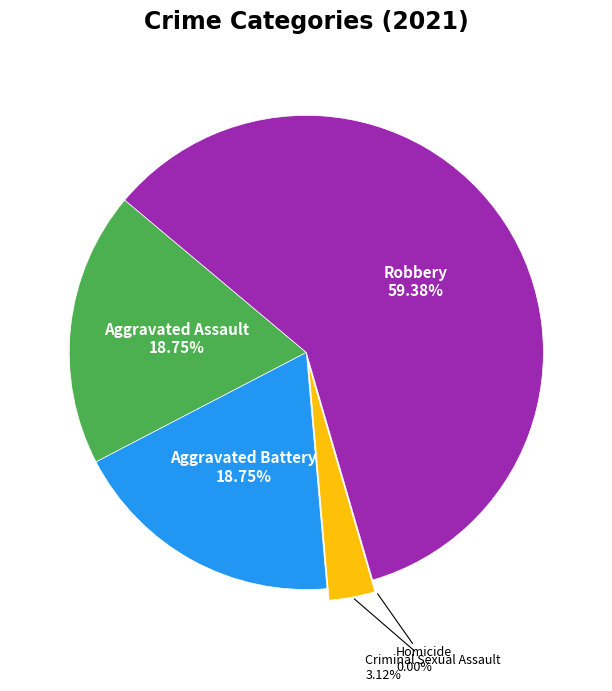

Is it true that Aggravated Assault is 27% of the pie?

False